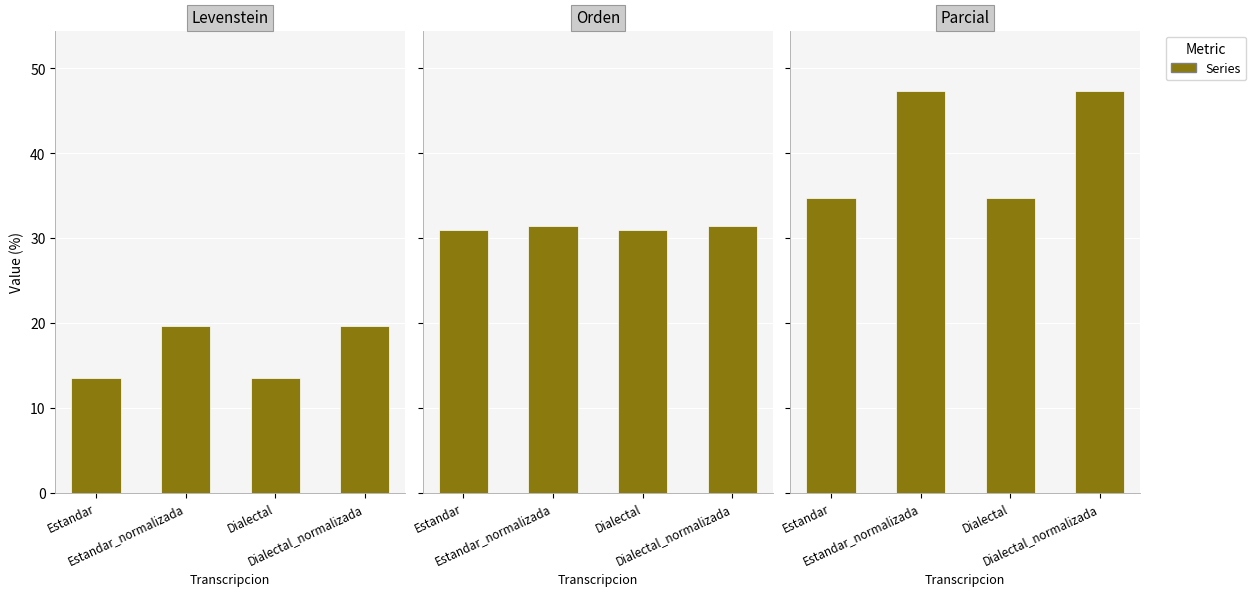

What is the average value of the Levenstein series?

16.6